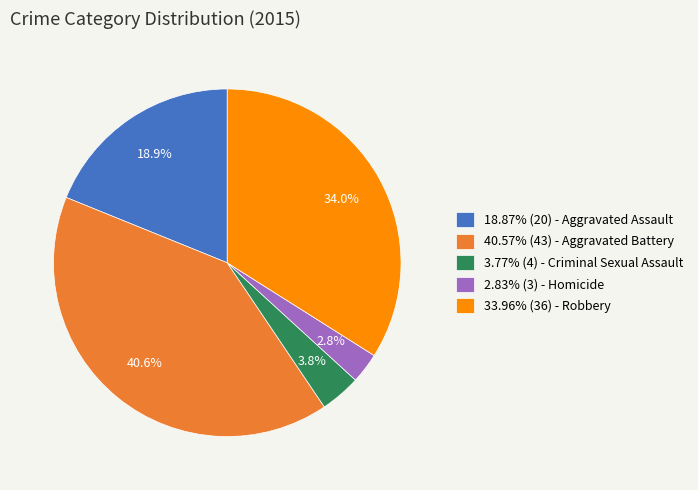

Does any single category account for the majority?

No